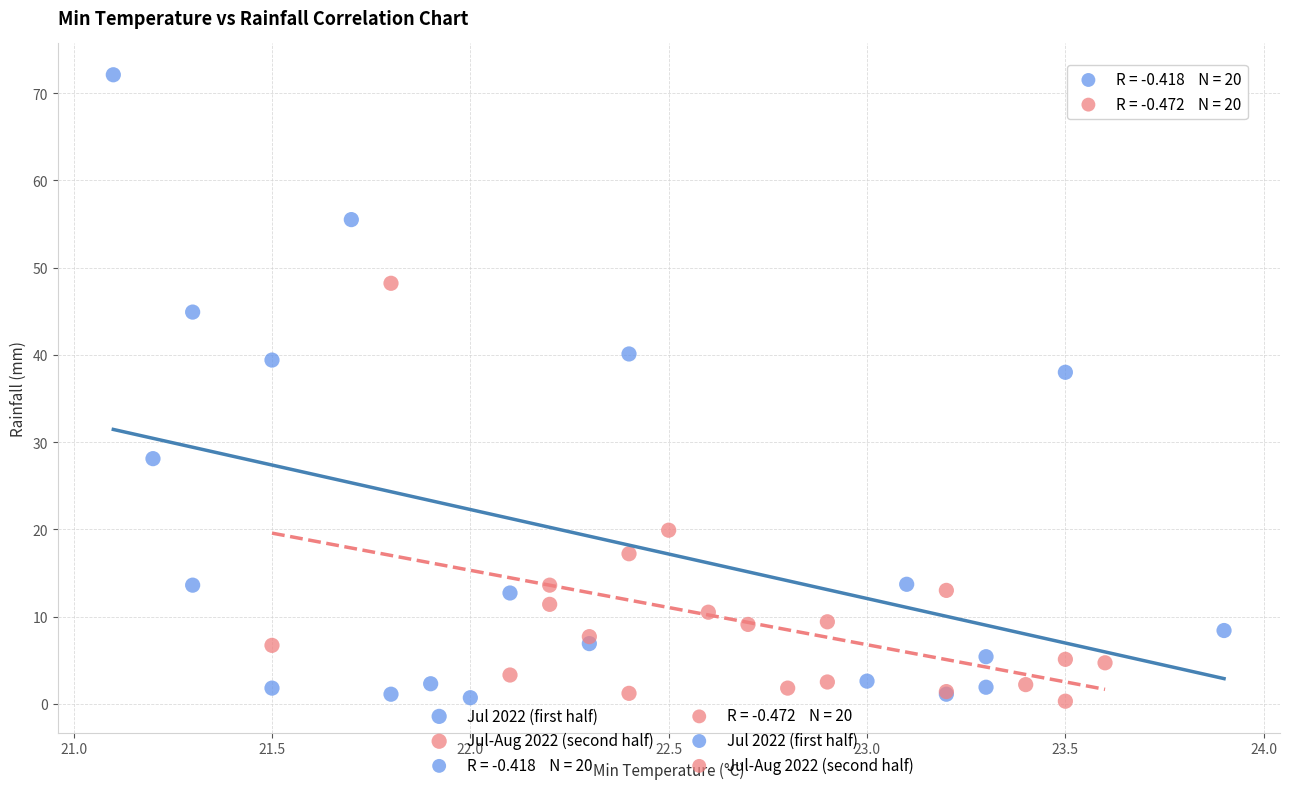

Which series contains the highest Y value?

Jul 2022 (first half)